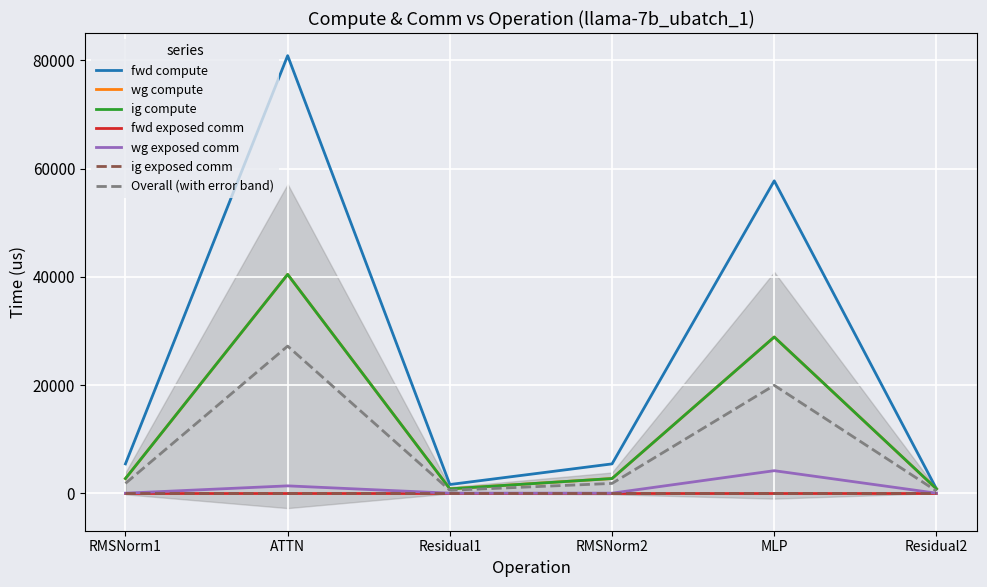

Which series has the largest total across all categories?

fwd compute